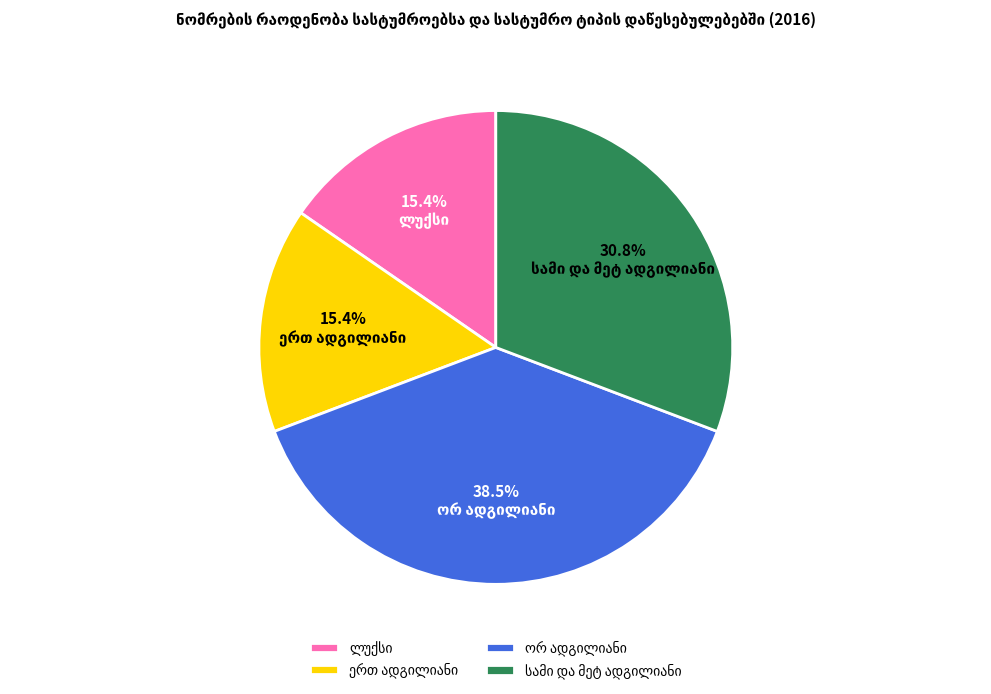

Does any single category account for the majority?

No